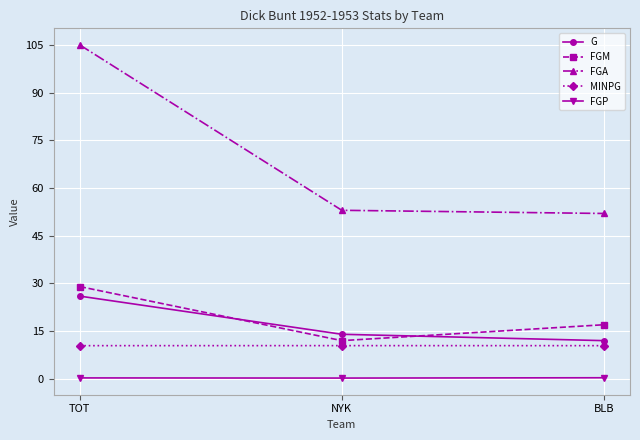

The value of FGA at TOT is 176.6. True or false?

False